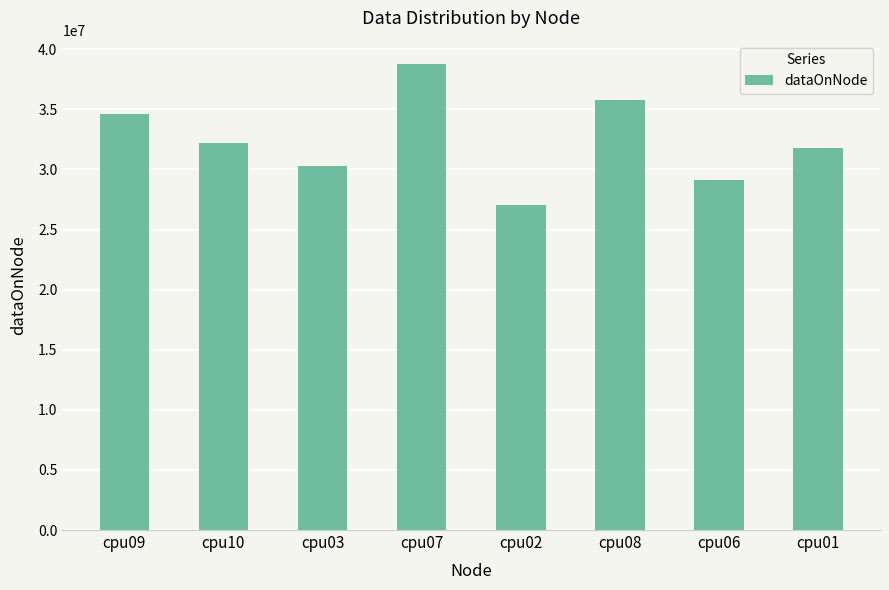

What is the difference between the second highest and minimum values?

8745024